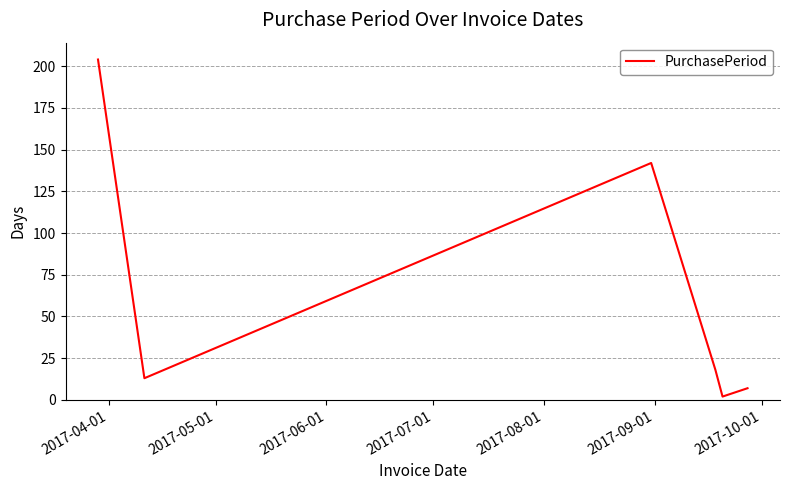

True or false: the data has more than 2 interior local peaks.

False